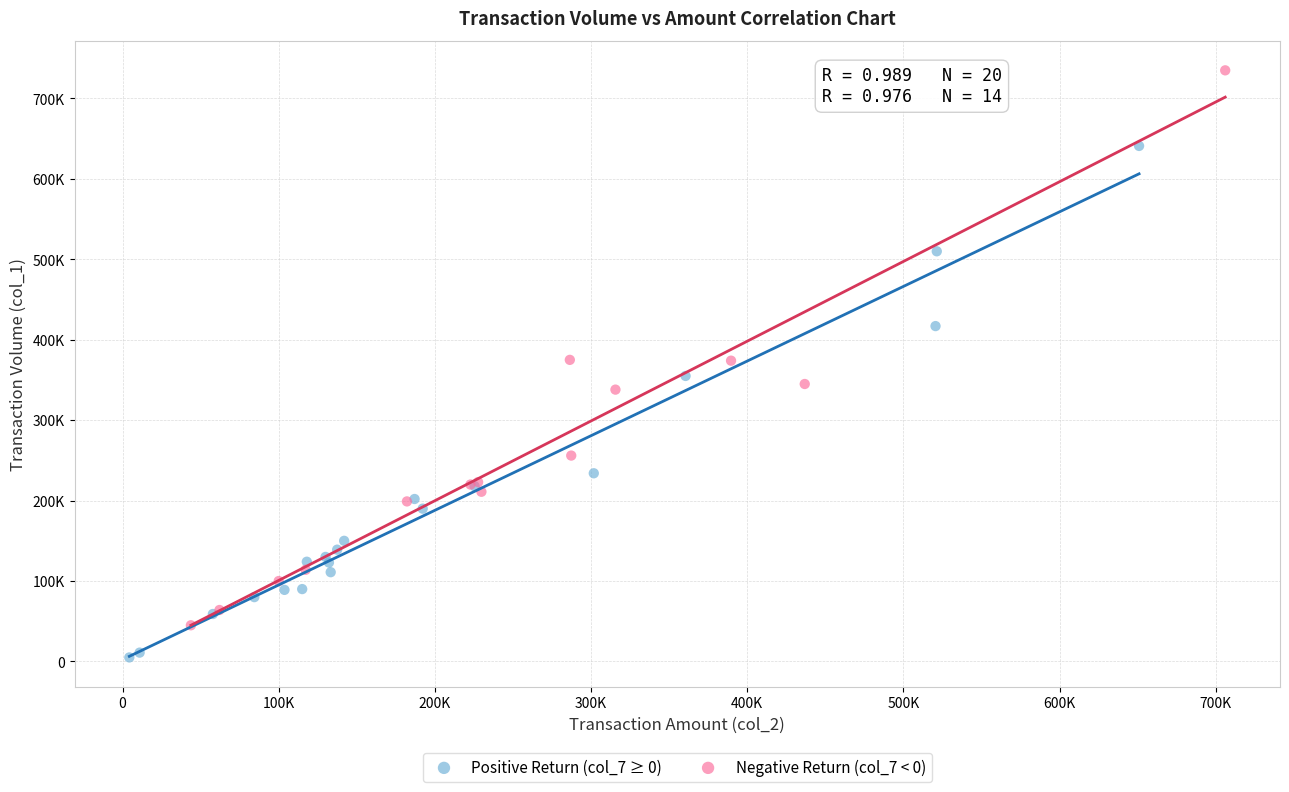

Which series has the largest Y range (max minus min)?

Negative Return (col_7 < 0)